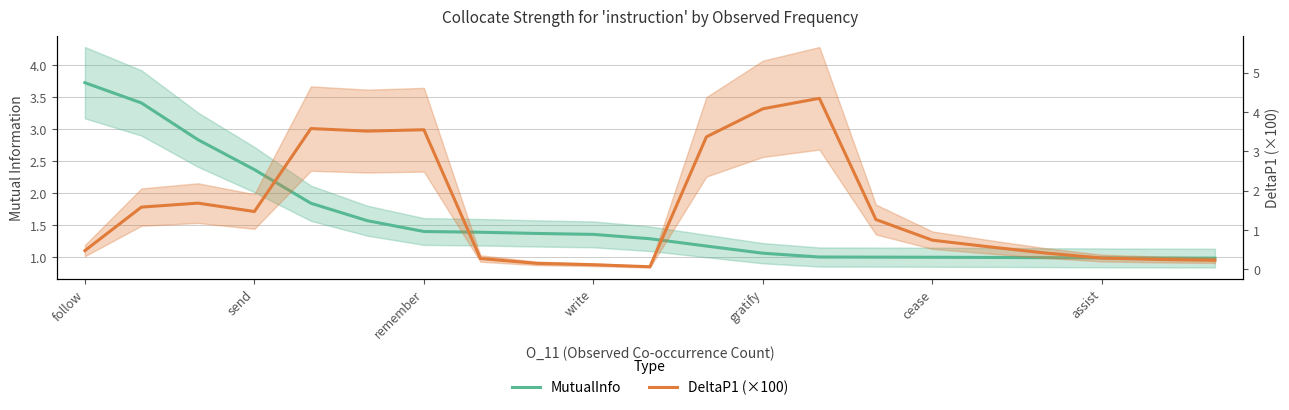

The value of DeltaP1 (×100) at write is 0.1. True or false?

True